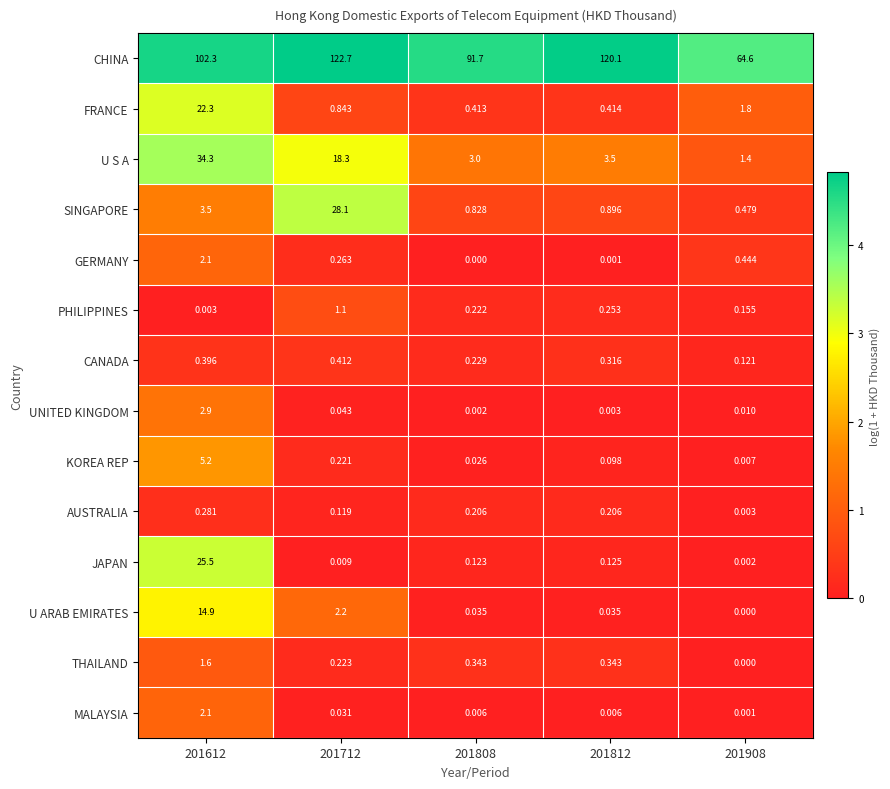

At how many categories does at least one series exceed 3?

5